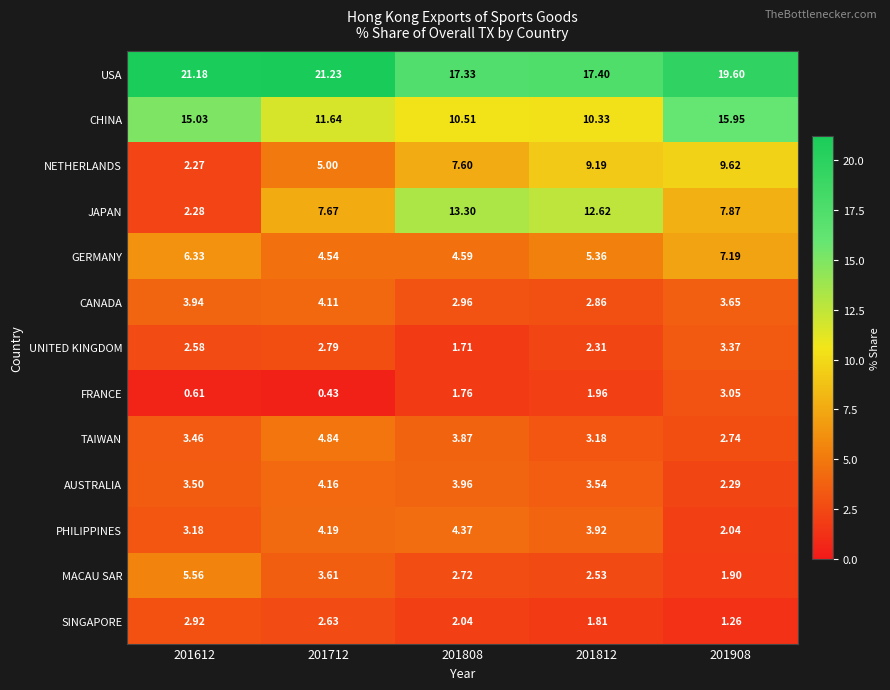

Which series changed the most between 201612 and 201712?

JAPAN